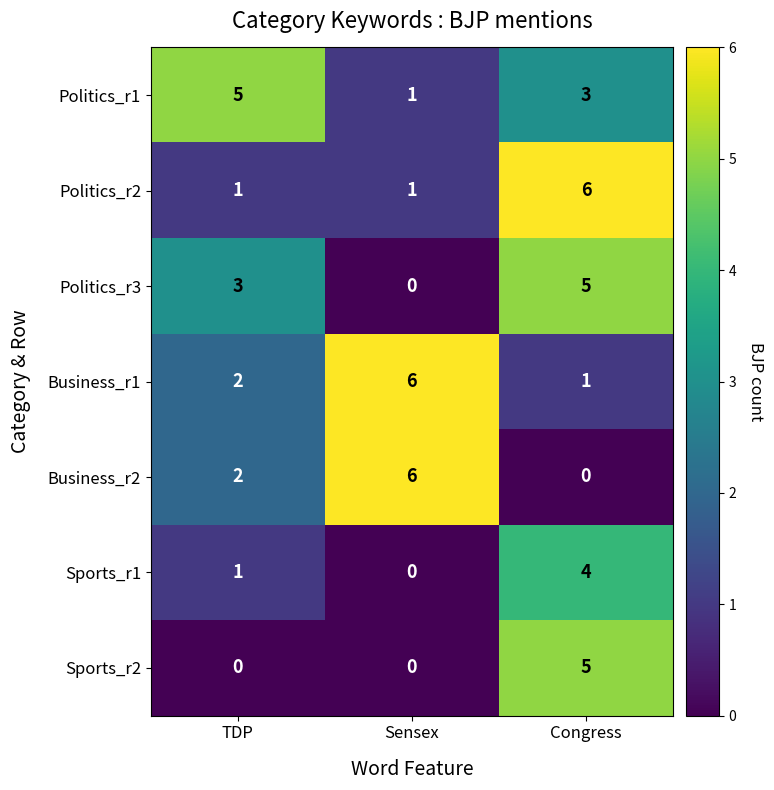

How many distinct data groups are displayed?

7